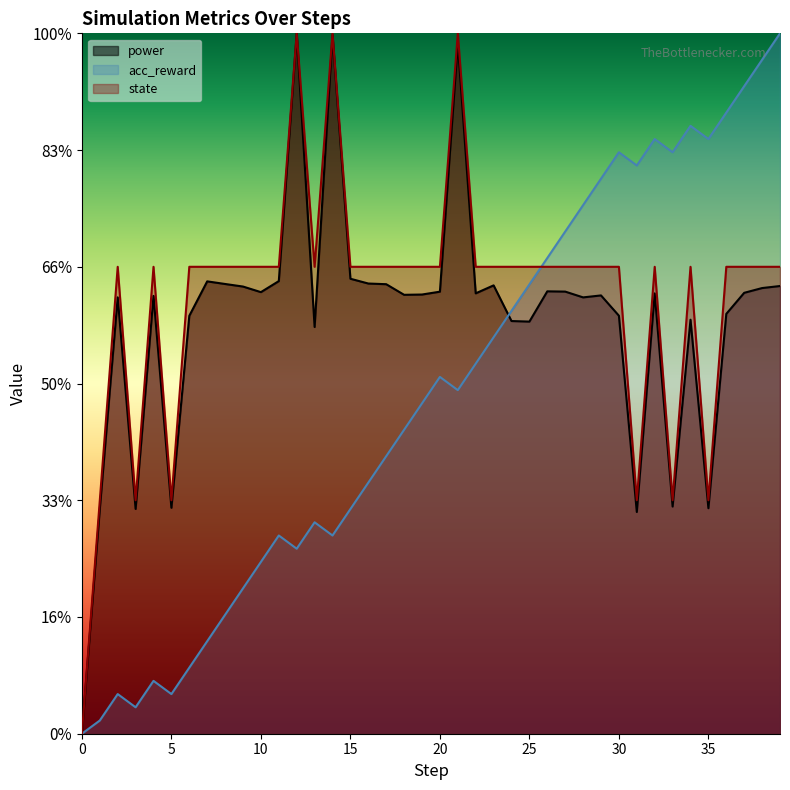

Reading left to right, extract all data points from this chart.

power: 0=0.0	1=19.3	2=37.4	3=19.3	4=37.5	5=19.4	6=35.8	7=38.8	8=38.5	9=38.3	10=37.8	11=38.8	12=60.0	13=34.8	14=59.9	15=39.0	16=38.6	17=38.5	18=37.6	19=37.6	20=37.9	21=59.2	22=37.7	23=38.4	24=35.4	25=35.3	26=37.9	27=37.9	28=37.4	29=37.5	30=35.8	31=19.0	32=37.7	33=19.5	34=35.5	35=19.3	36=36.0	37=37.8	38=38.2	39=38.4
acc_reward: 0=0.0	1=1.1	2=3.4	3=2.3	4=4.5	5=3.4	6=5.7	7=7.9	8=10.2	9=12.5	10=14.7	11=17.0	12=15.8	13=18.1	14=17.0	15=19.2	16=21.5	17=23.8	18=26.0	19=28.3	20=30.6	21=29.4	22=31.7	23=34.0	24=36.2	25=38.5	26=40.8	27=43.0	28=45.3	29=47.5	30=49.8	31=48.7	32=50.9	33=49.8	34=52.1	35=50.9	36=53.2	37=55.5	38=57.7	39=60.0
state: 0=0.0	1=20.0	2=40.0	3=20.0	4=40.0	5=20.0	6=40.0	7=40.0	8=40.0	9=40.0	10=40.0	11=40.0	12=60.0	13=40.0	14=60.0	15=40.0	16=40.0	17=40.0	18=40.0	19=40.0	20=40.0	21=60.0	22=40.0	23=40.0	24=40.0	25=40.0	26=40.0	27=40.0	28=40.0	29=40.0	30=40.0	31=20.0	32=40.0	33=20.0	34=40.0	35=20.0	36=40.0	37=40.0	38=40.0	39=40.0